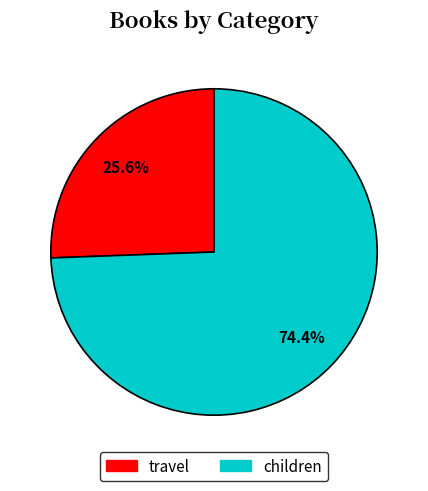

To the nearest percent, what portion does children represent?

74%